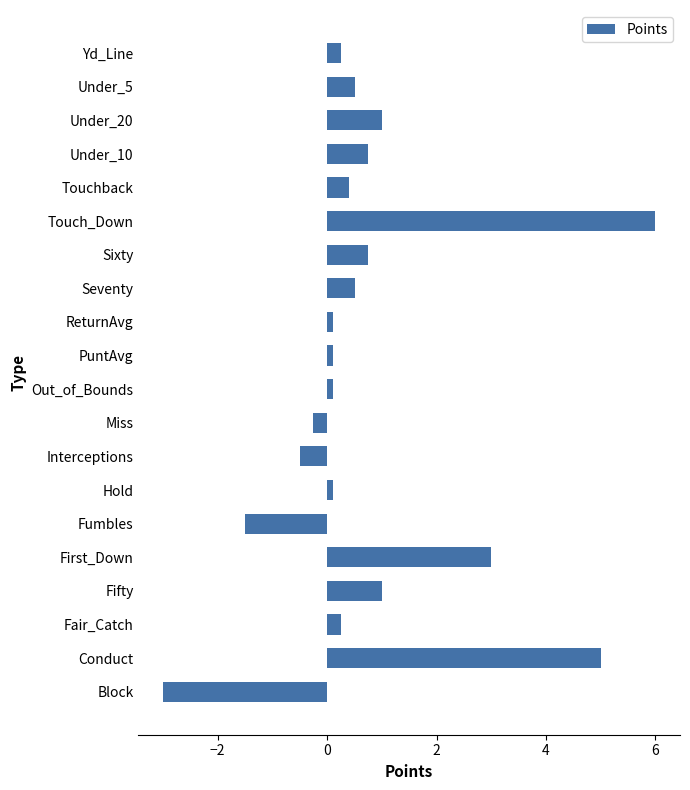

What is the change in value from Fumbles to Interceptions?

+1.0